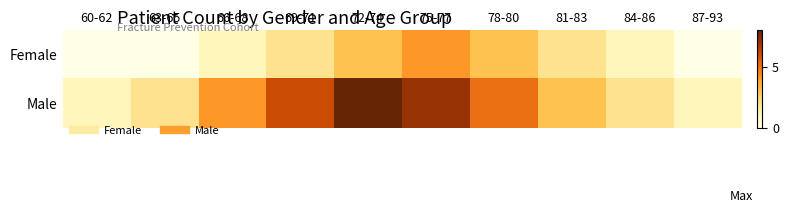

How many series are shown in this chart?

2